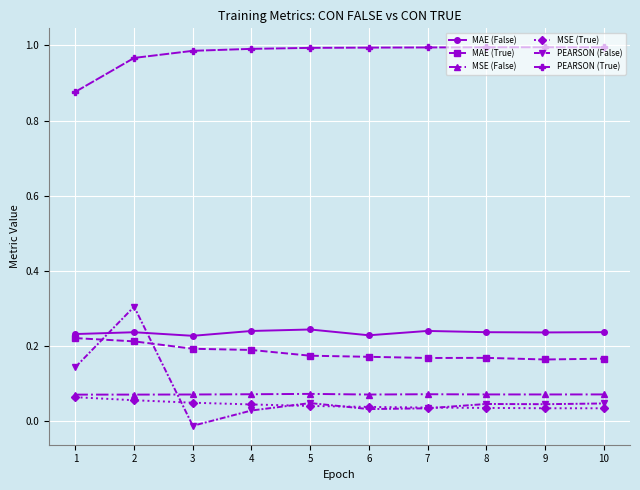

Where do MSE (False) and PEARSON (False) first cross each other?

2 and 3